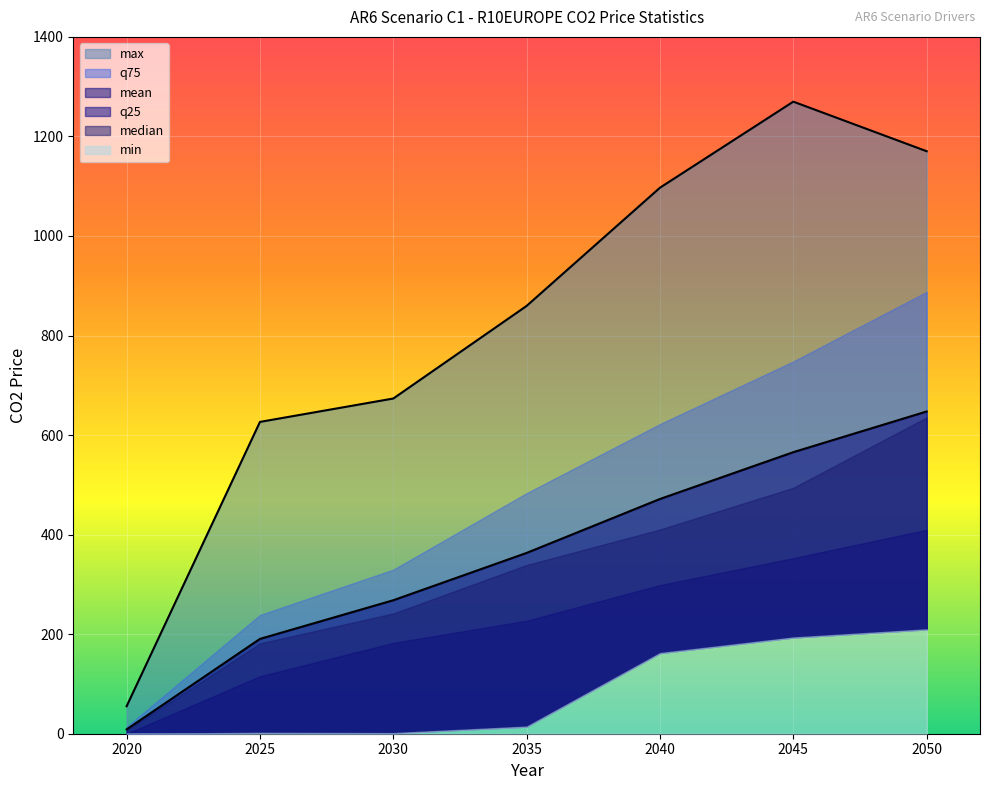

How many lines are shown in the chart?

6